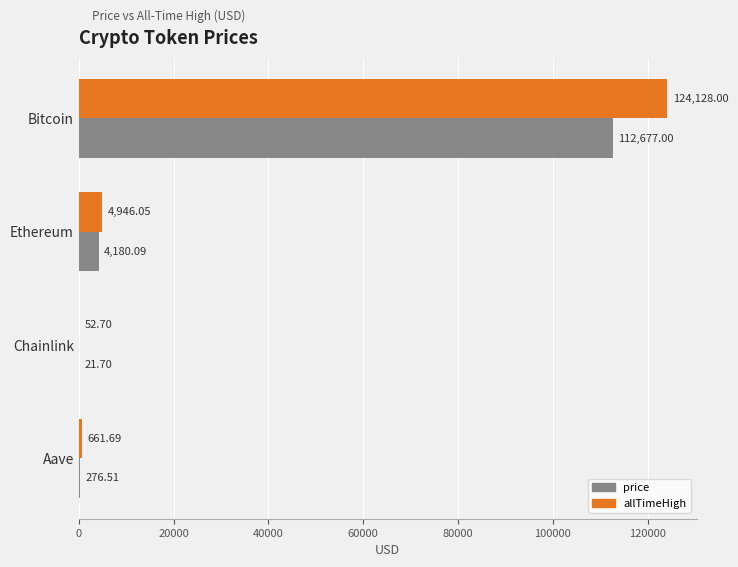

What is the maximum value for allTimeHigh?

124128.0